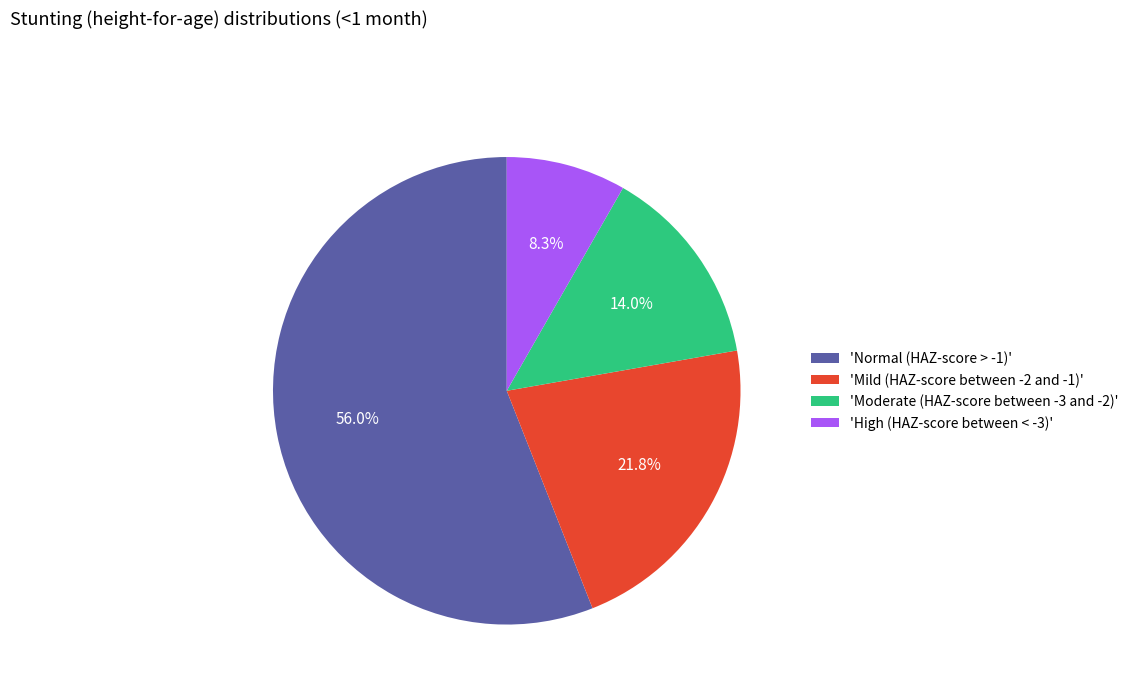

Combined, do 'High (HAZ-score between < -3)' and 'Mild (HAZ-score between -2 and -1)' account for over 50%?

No